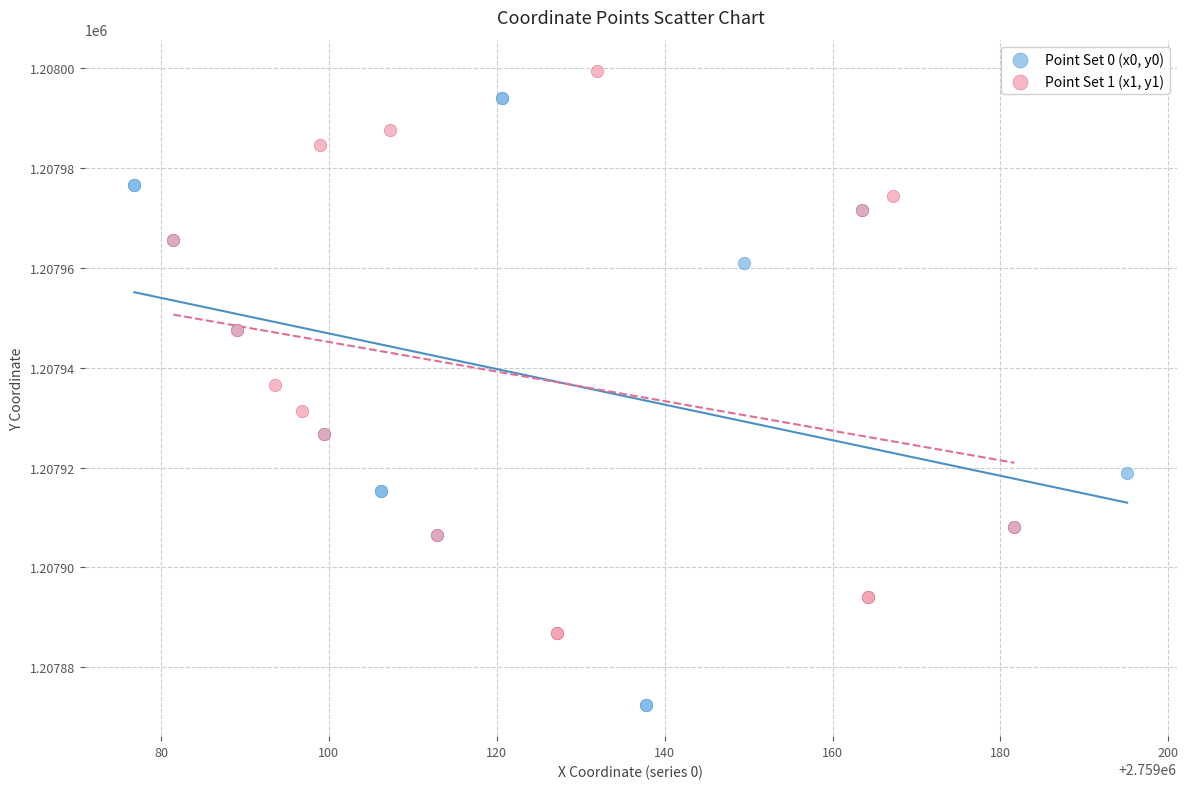

Which series reaches the minimum Y coordinate?

Point Set 0 (x0, y0)